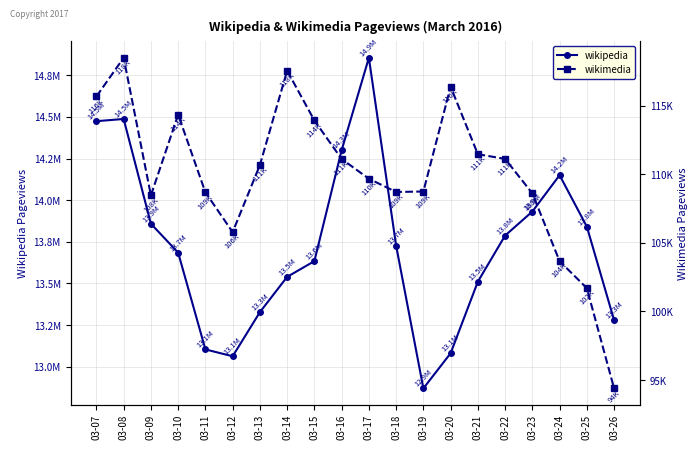

Reading right to left, transcribe all the data shown in this chart.

wikipedia: 13279281	13841214	14150269	13931924	13787450	13510548	13080253	12869269	13726909	14855709	14300151	13633840	13539246	13327203	13062199	13103415	13684805	13858670	14488104	14474773
wikimedia: 94392	101693	103661	108600	111111	111453	116369	108736	108701	109666	111105	113912	117539	110659	105778	108676	114334	108455	118478	115660